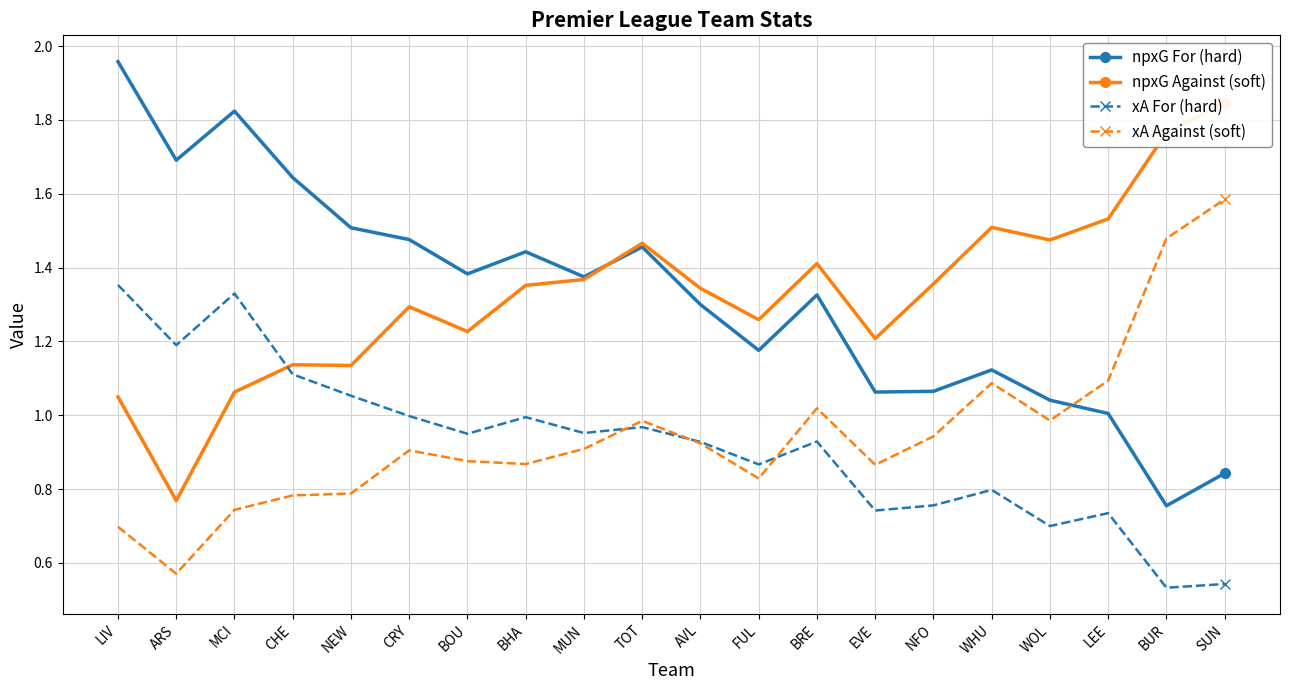

What is the maximum value for xA Against (soft)?

1.6